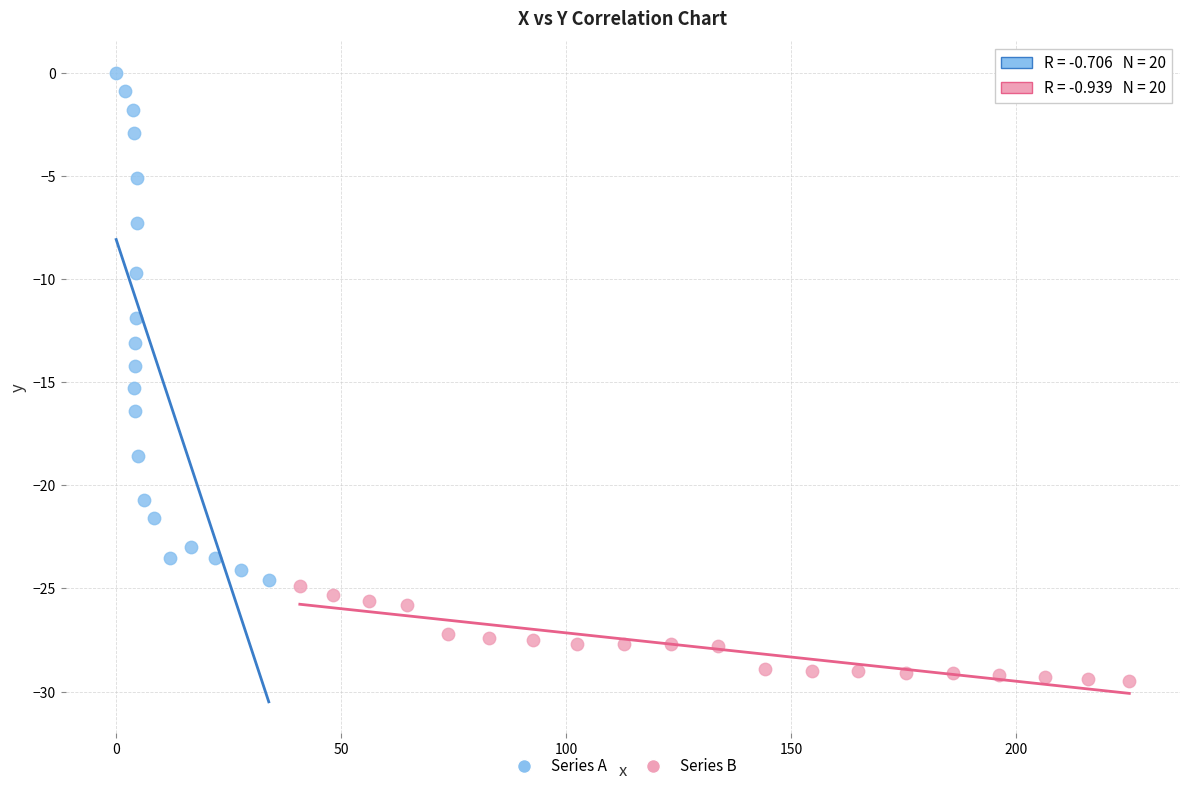

What are all the series names shown in the legend?

Series A, Series B